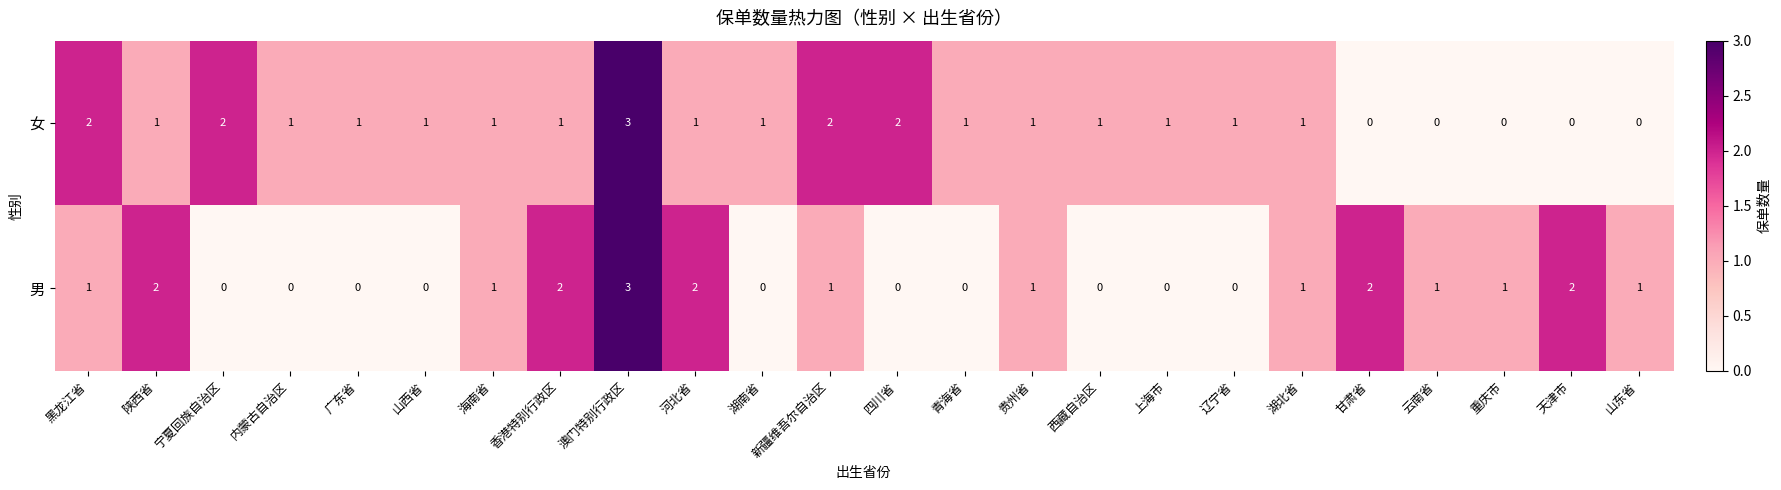

Count the 女 values in the range 1 to 2.

18